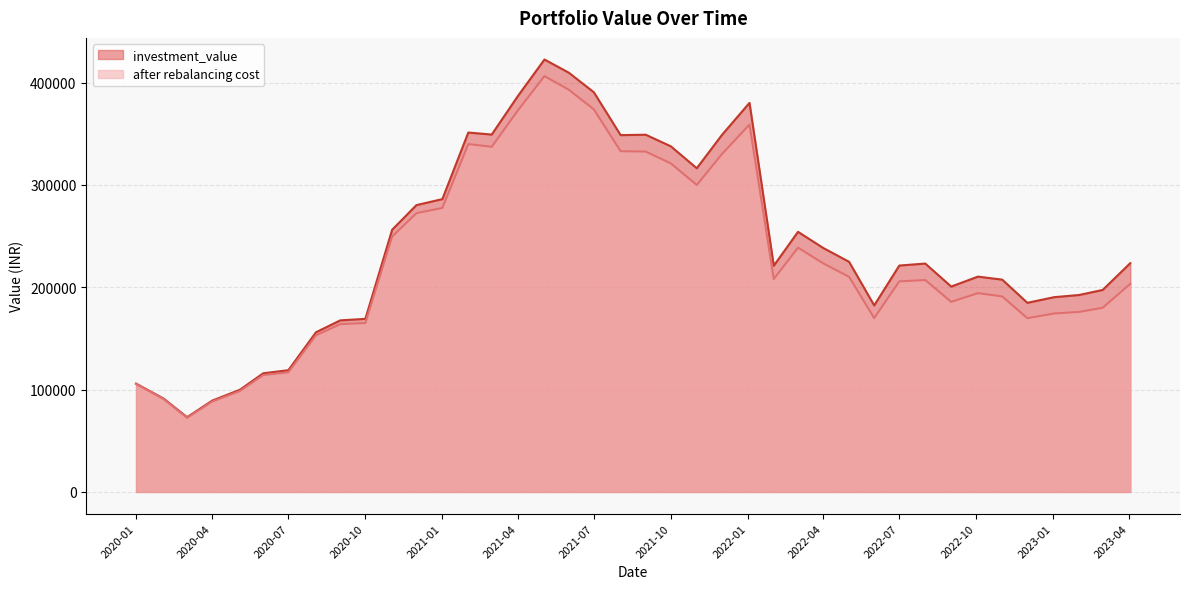

Does the chart display data point markers on the line(s)?

No